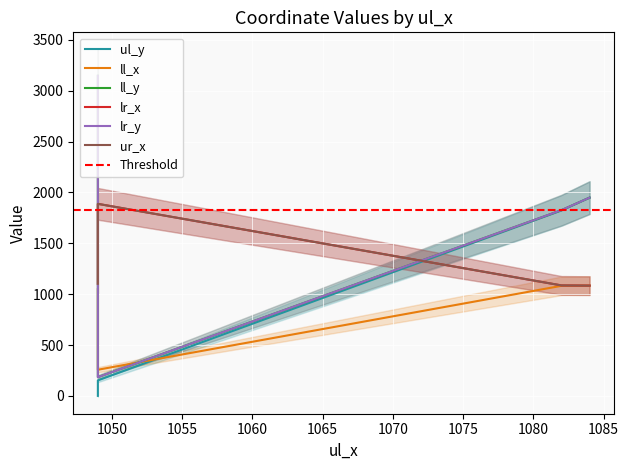

What is the approximate value of ur_x at 1082?

1086